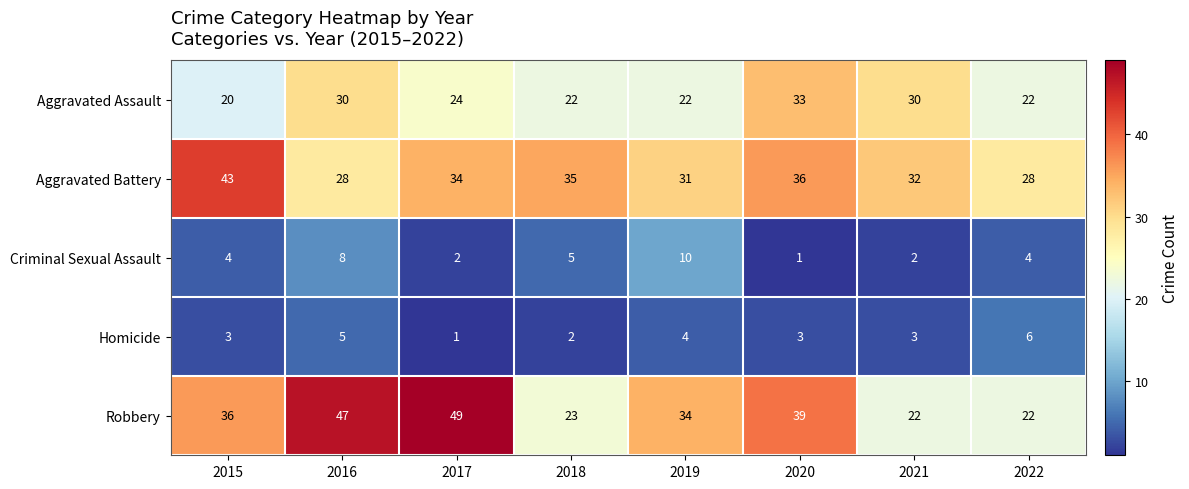

What is the sum of all Robbery values?

272